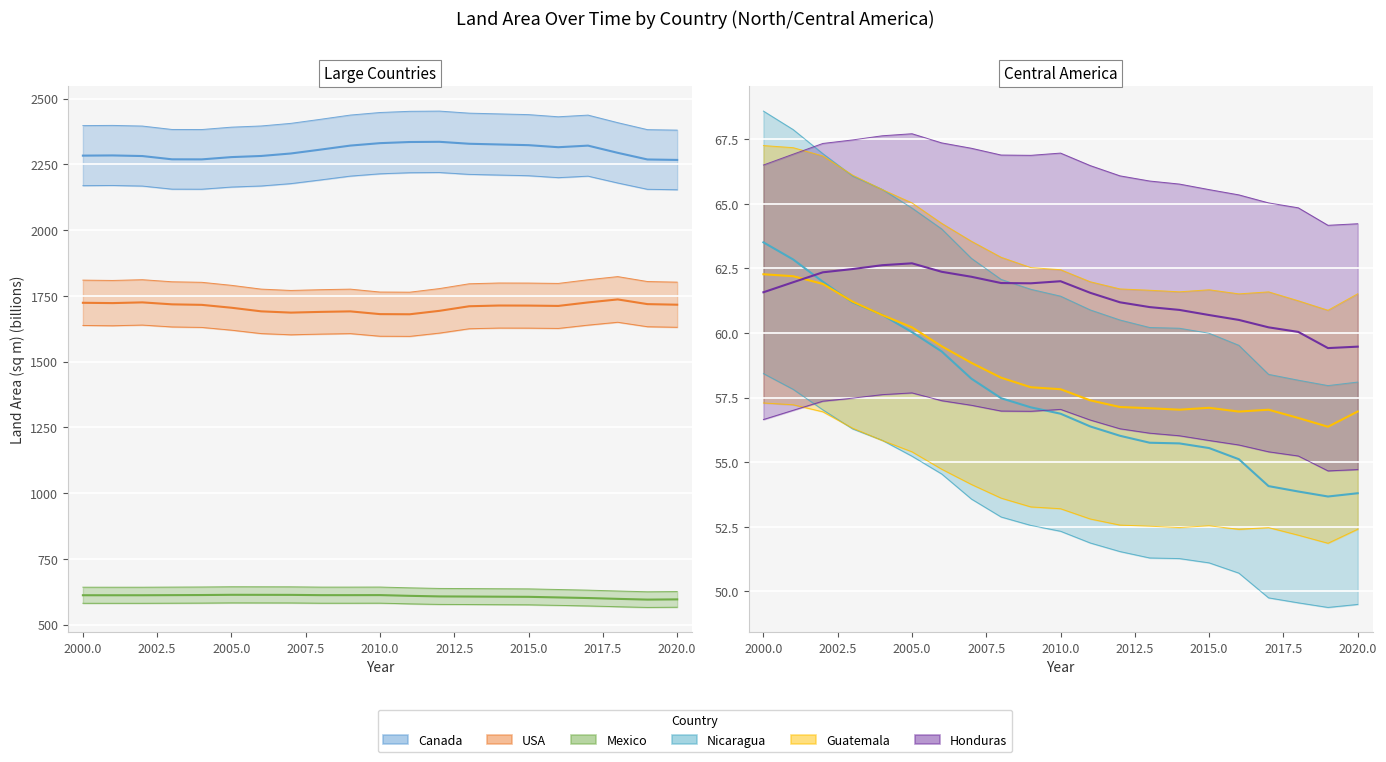

Between which two adjacent categories do Guatemala and Nicaragua first intersect?

2002 and 2003